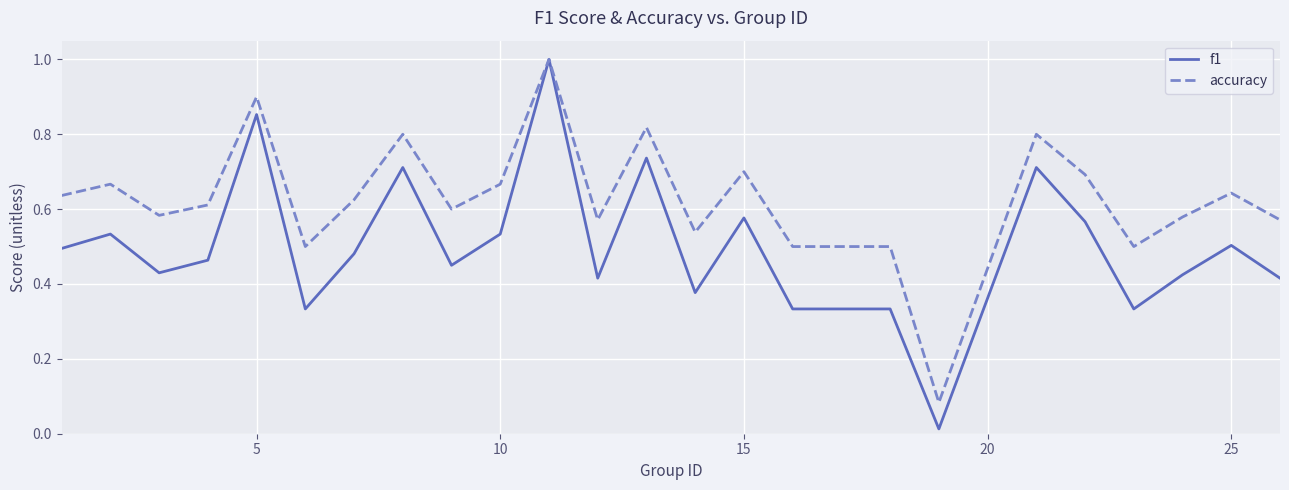

Rank the series by their average value, from highest to lowest.

accuracy, f1